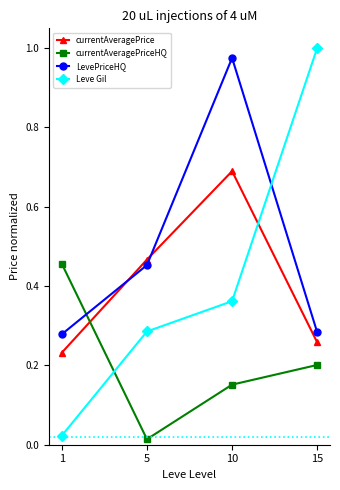

At which category does the chart reach its minimum across all series?

5